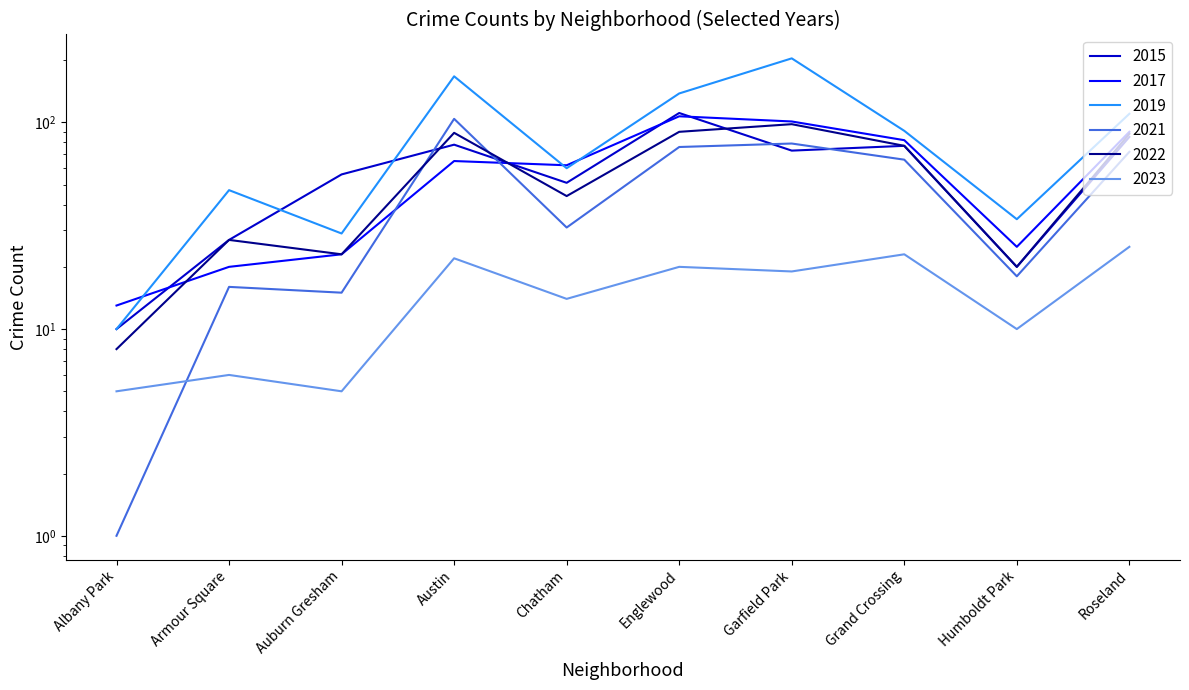

Between which two adjacent categories do 2021 and 2023 first intersect?

Albany Park and Armour Square